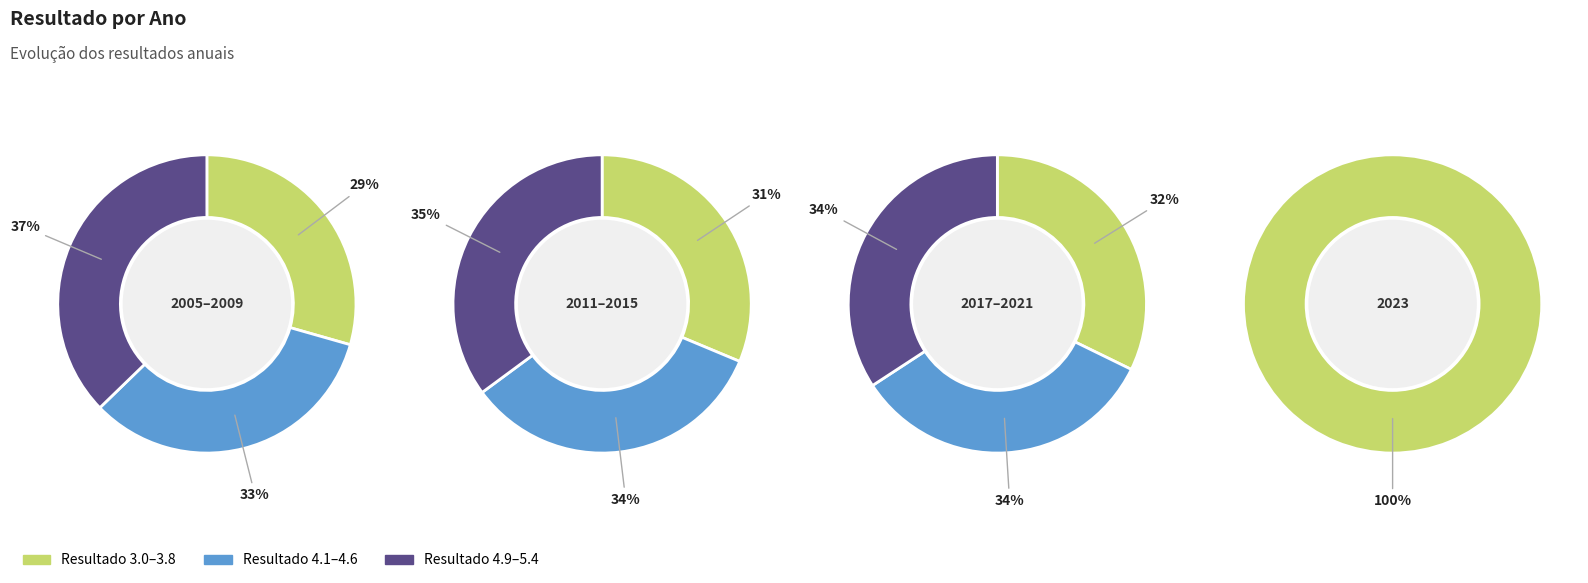

True or false: 2005 accounts for 20% of the total.

False